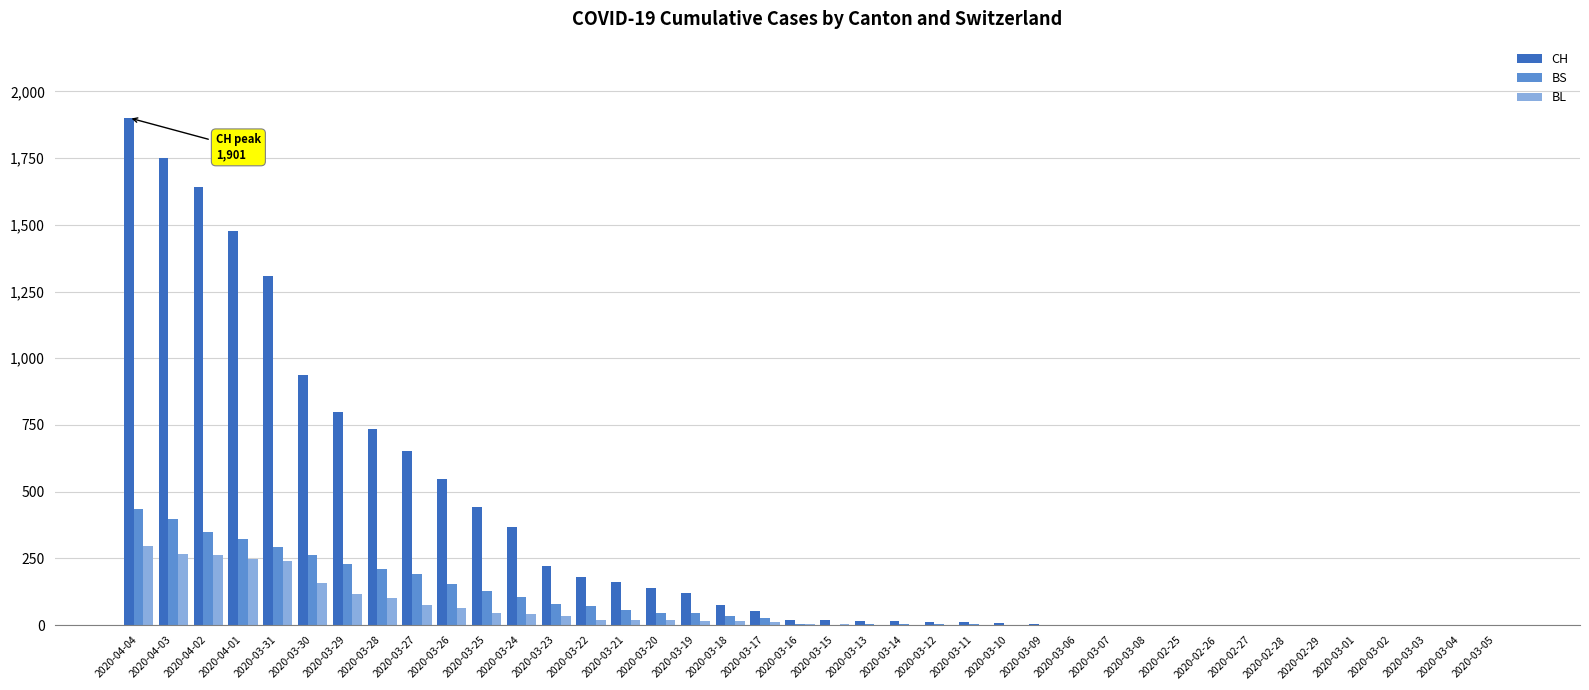

The value of BS at 2020-03-03 is 189. True or false?

False